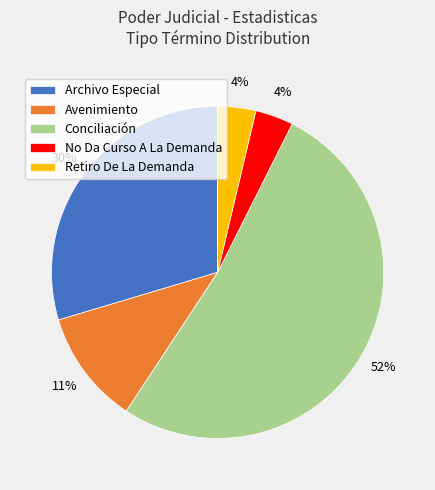

Is it true that Retiro De La Demanda is 12% of the pie?

False